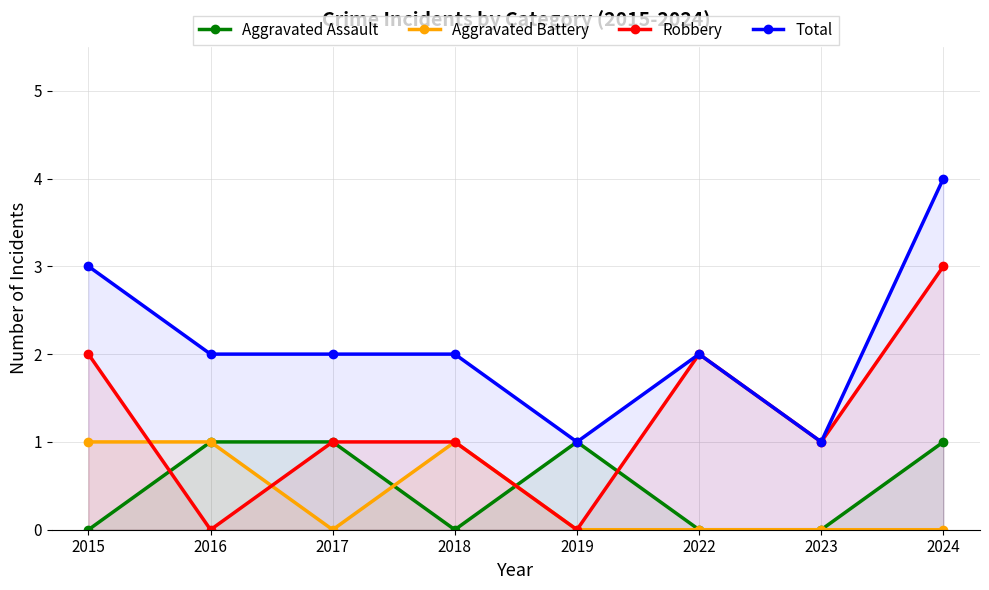

How many values in the Aggravated Assault series are below 1?

4